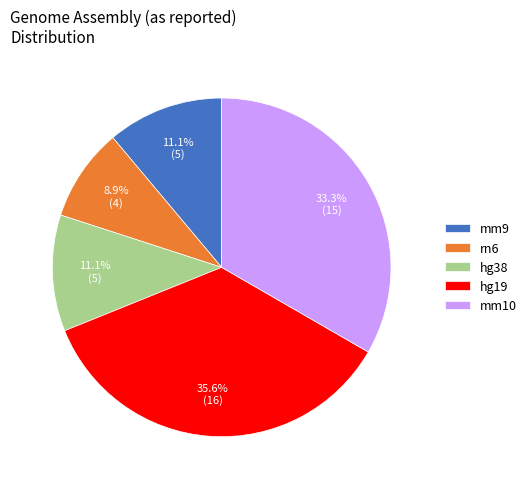

Does hg19 account for over 50% of the chart?

No